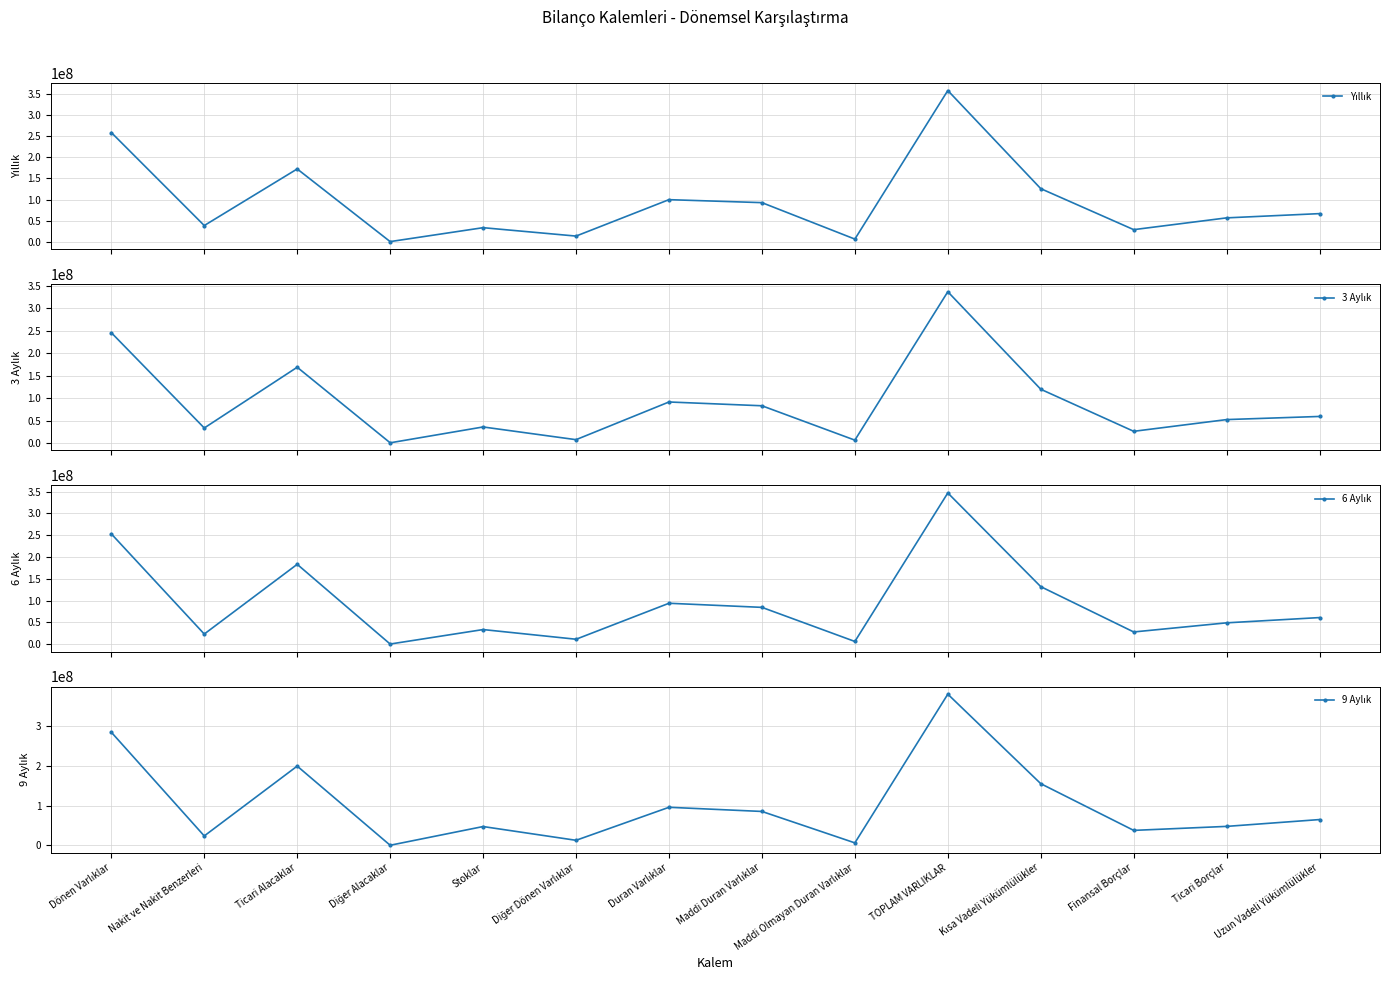

List the series in order of their overall mean, highest first.

9 Aylık, Yıllık, 6 Aylık, 3 Aylık